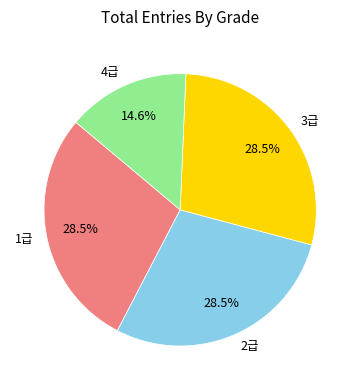

To the nearest percent, what is the average slice percentage?

25%